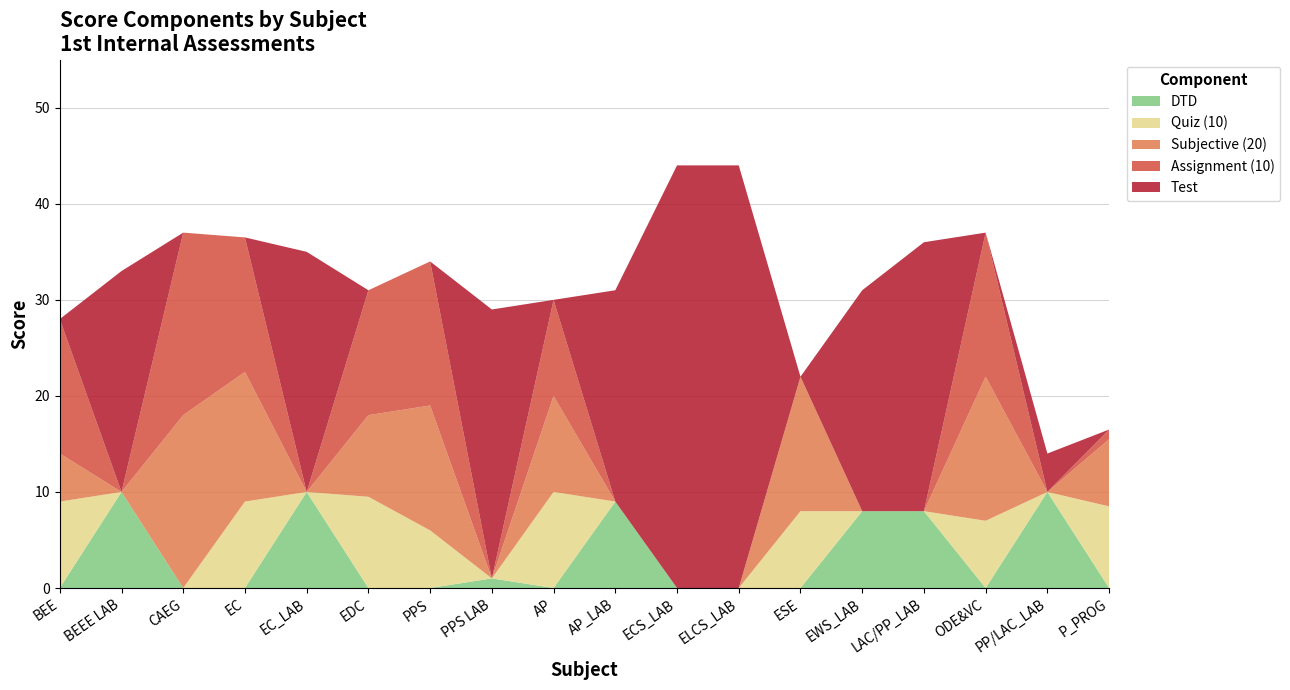

The value of DTD at BEEE LAB is 10.0. True or false?

True